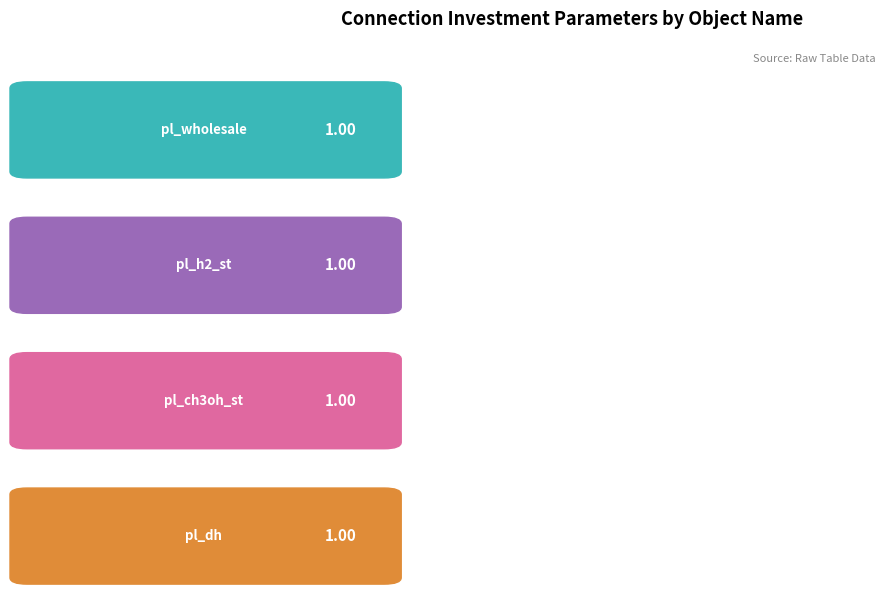

True or false: candidate_connections has a value of 1 at pl_wholesale.

True